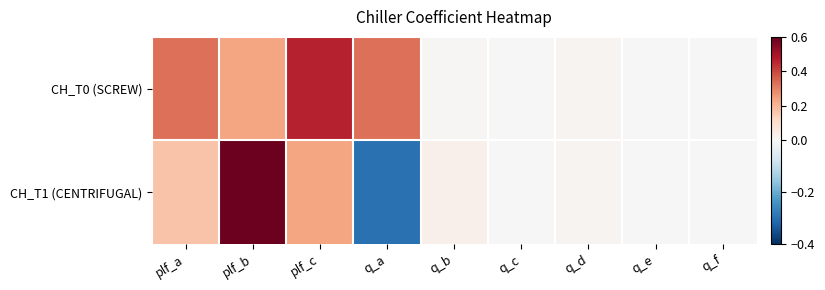

Which series has the largest total across all categories?

CH_T0 (SCREW)